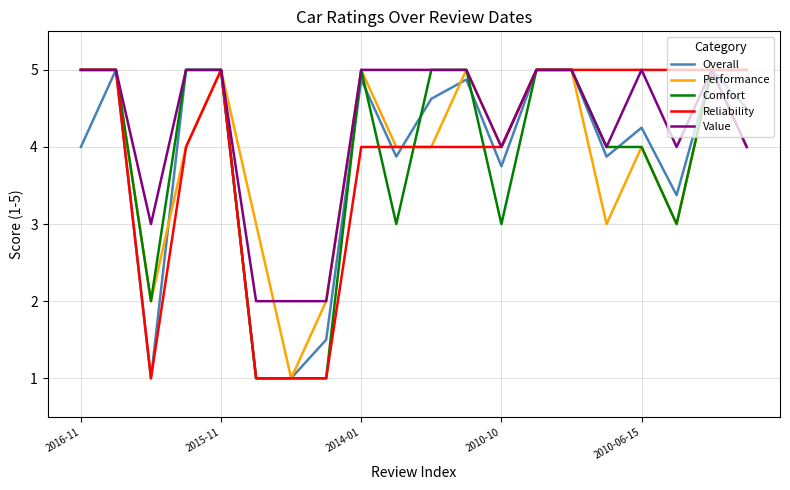

What is the greatest value displayed?

5.0